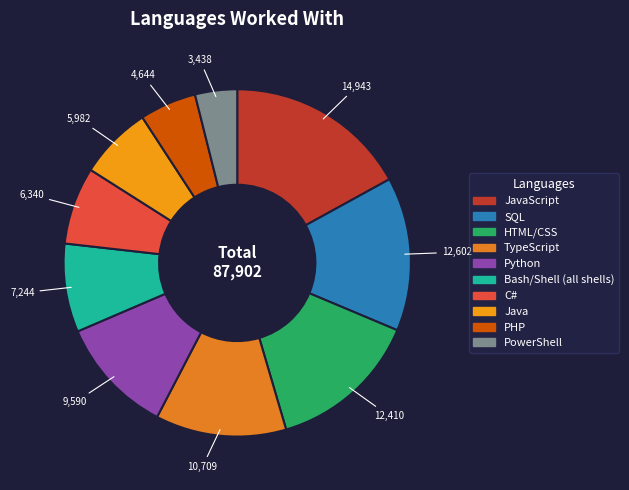

What is the largest slice in the pie chart?

JavaScript